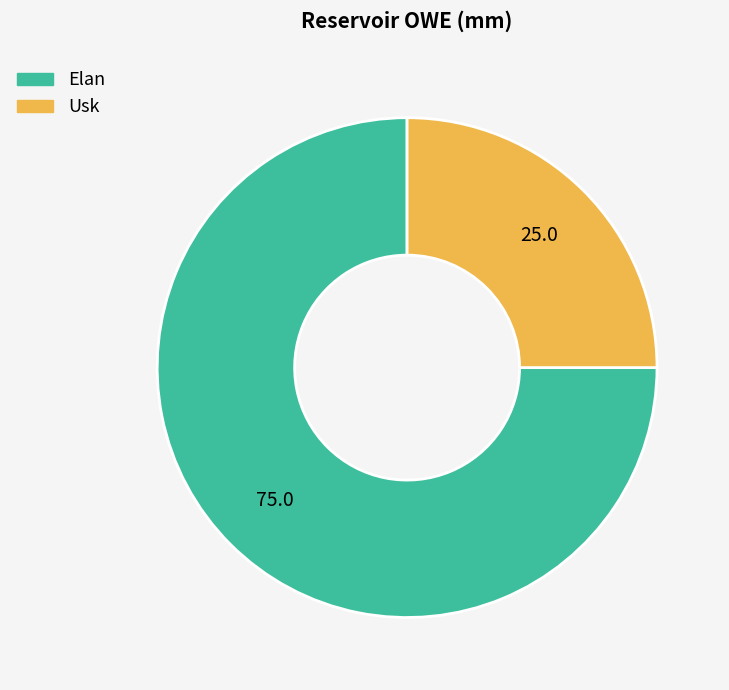

Which has a higher value, Elan or Usk?

Elan